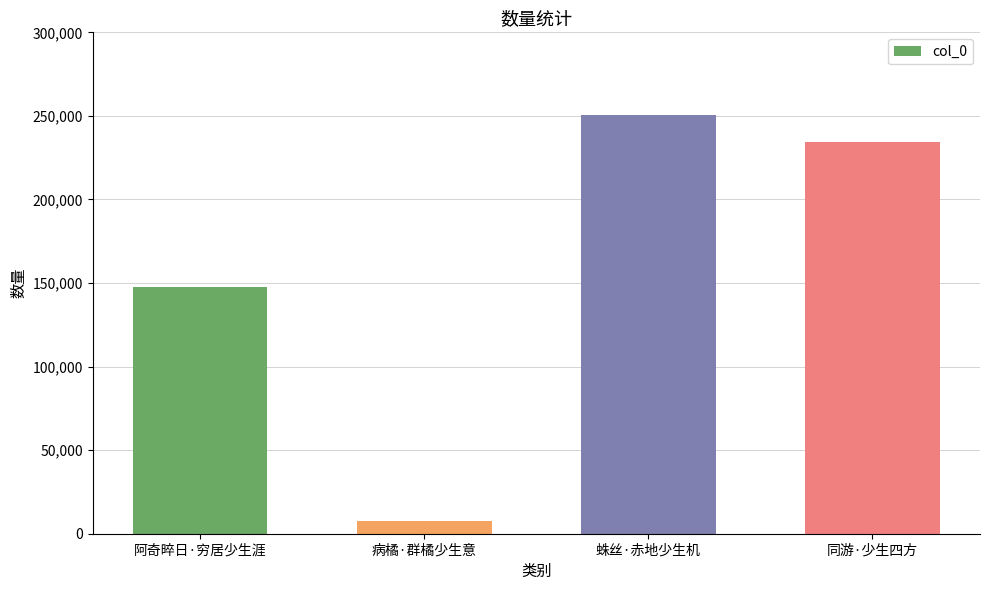

What is the sum of the values at 病橘·群橘少生意 and 蛛丝·赤地少生机?

257921